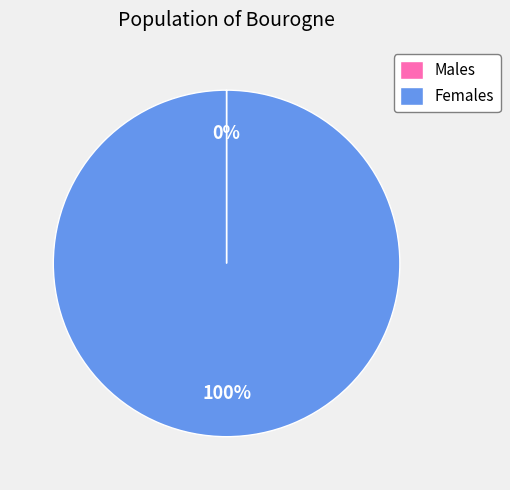

Which slice is the largest?

Females